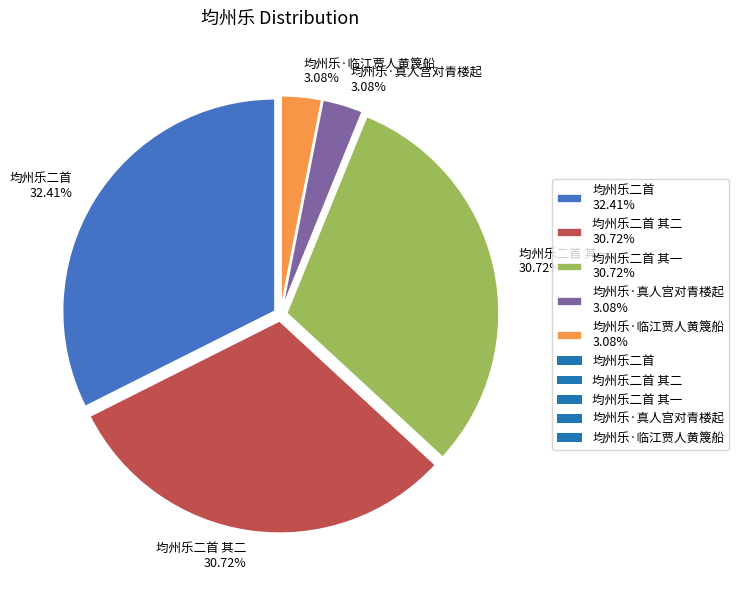

Which category has the biggest portion of the pie?

均州乐二首 32.41%